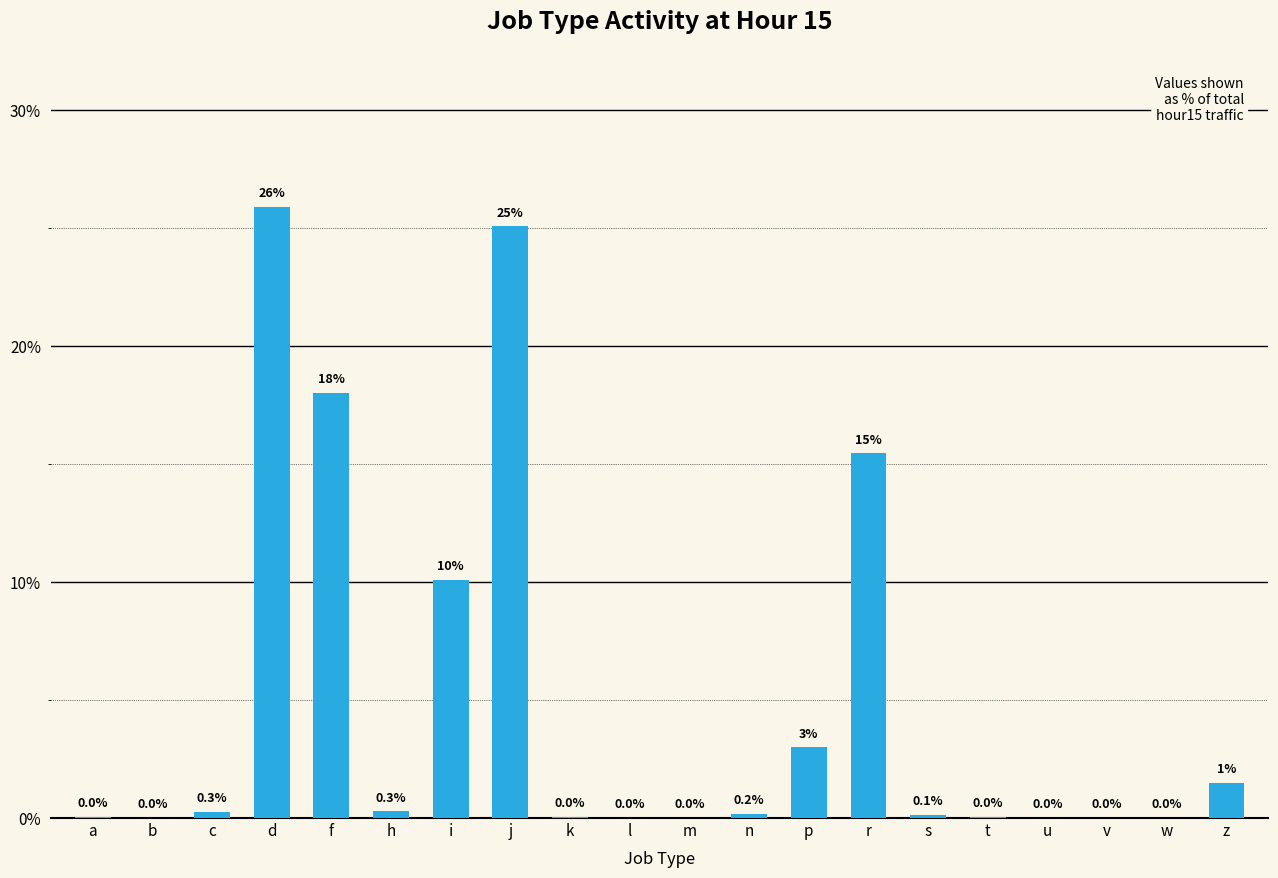

At which label is the value closest to 12?

i